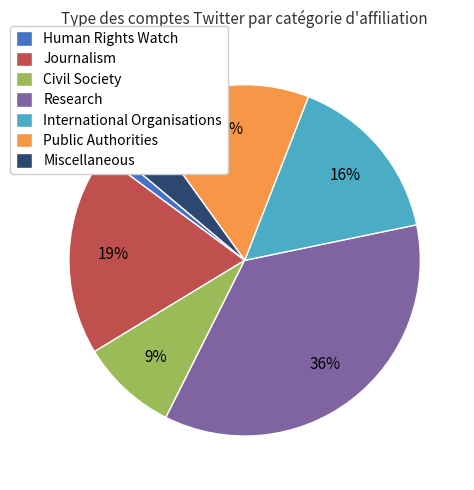

To the nearest percent, what percentage of the pie is Human Rights Watch?

1%